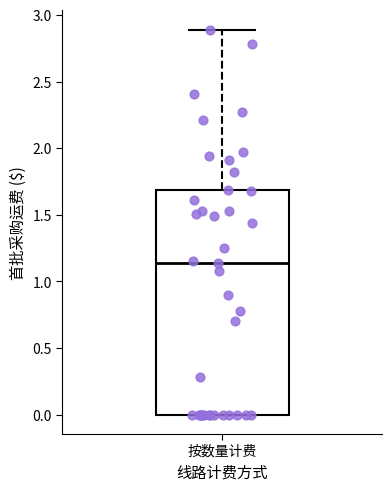

Transcribe this box plot: give where the median line is, the range the box spans, and where the two whiskers end, as read against the y-axis. The values are not printed on the chart, so give them approximately, as read against the axis.

median 1.15, box 0.00 to 1.70, whiskers 0.00 to 2.90